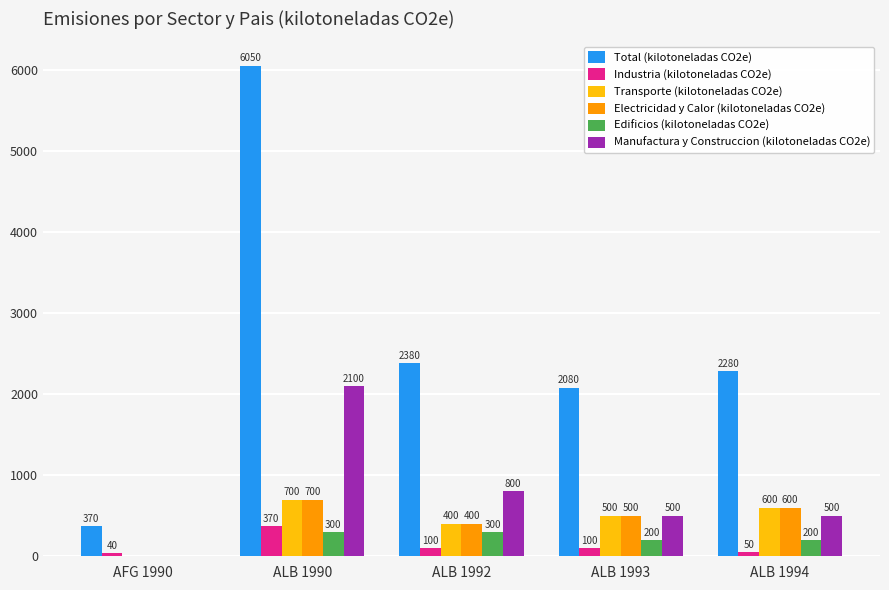

At which label does Total (kilotoneladas CO2e) first exceed 2280?

ALB 1990